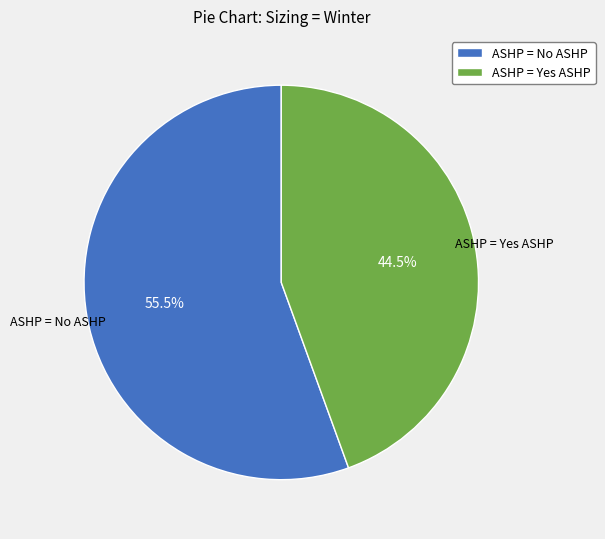

Rank the categories by value from lowest to highest.

ASHP = Yes ASHP, ASHP = No ASHP